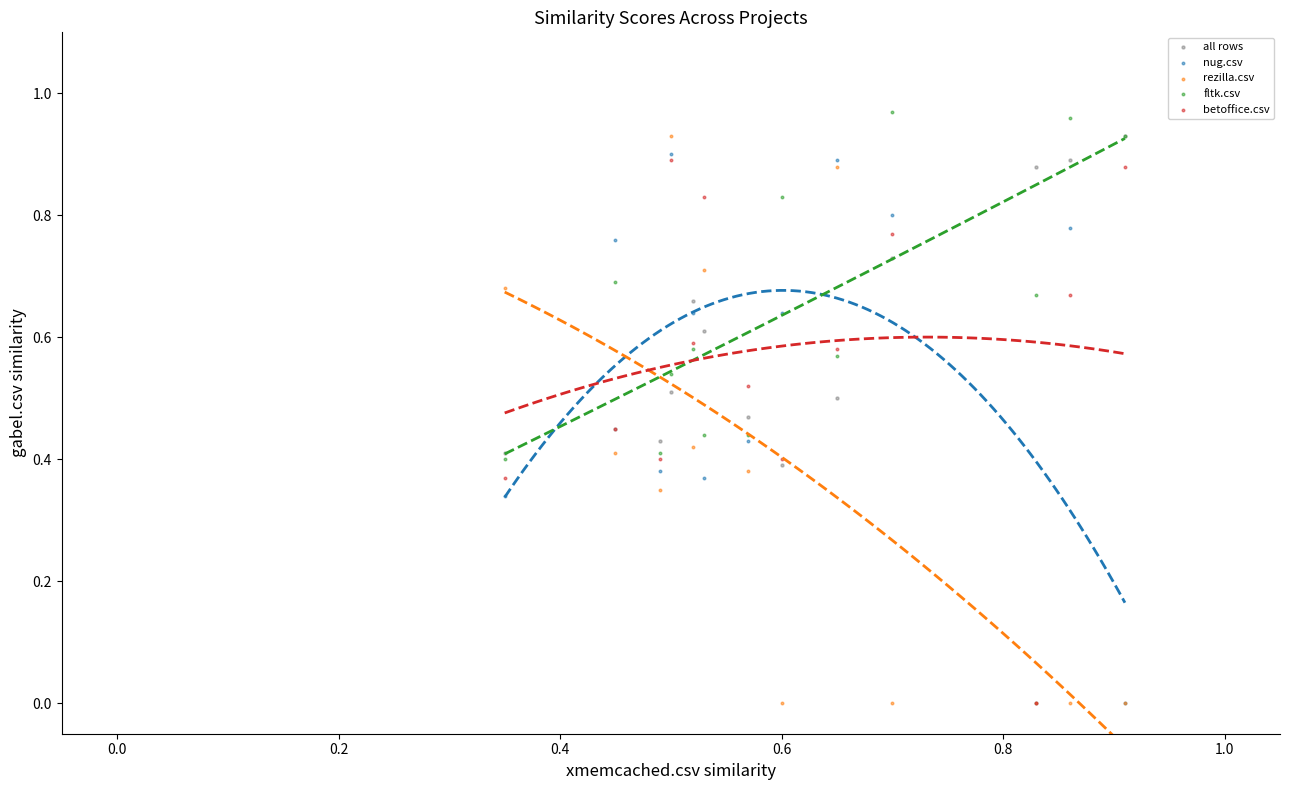

What are all the series names shown in the legend?

all rows, nug.csv, rezilla.csv, fltk.csv, betoffice.csv